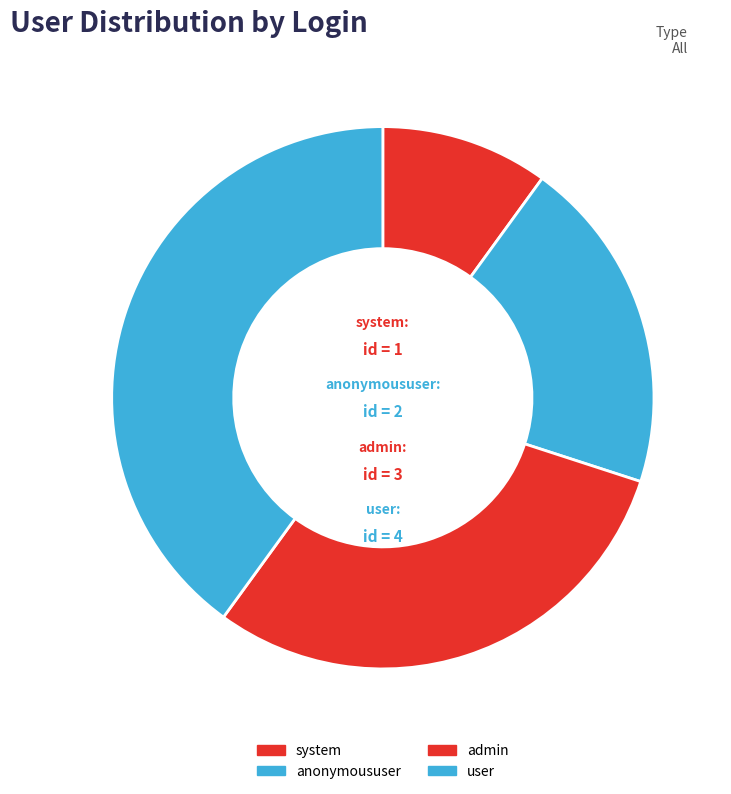

How many slices are in this pie chart?

4